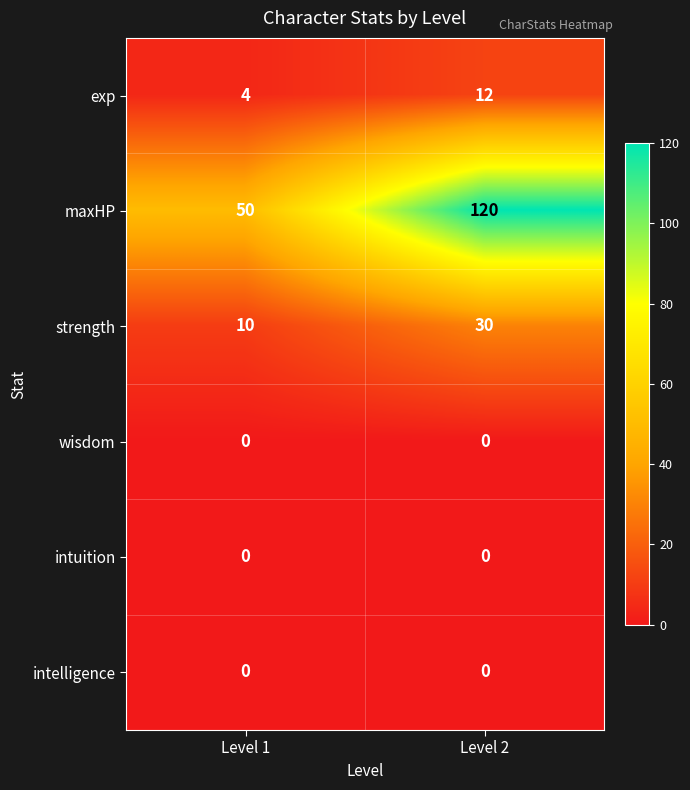

Which series changed the most between Level 1 and Level 2?

maxHP